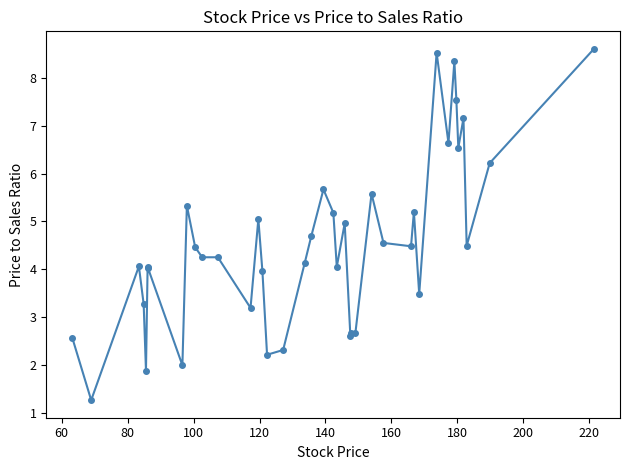

What is the average value?

4.6